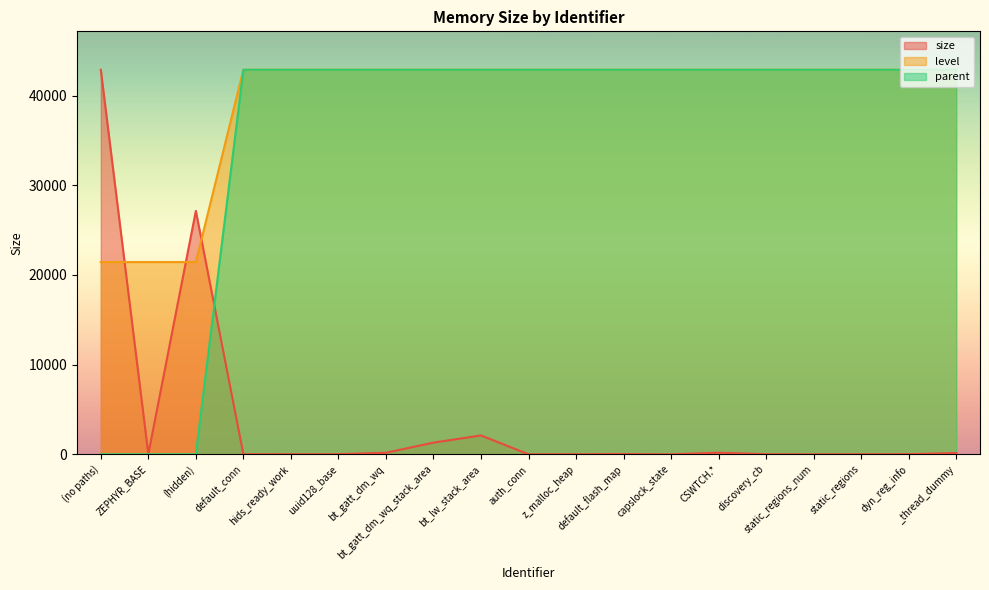

What is the difference between the maximum and second lowest values in the parent series?

42871.7